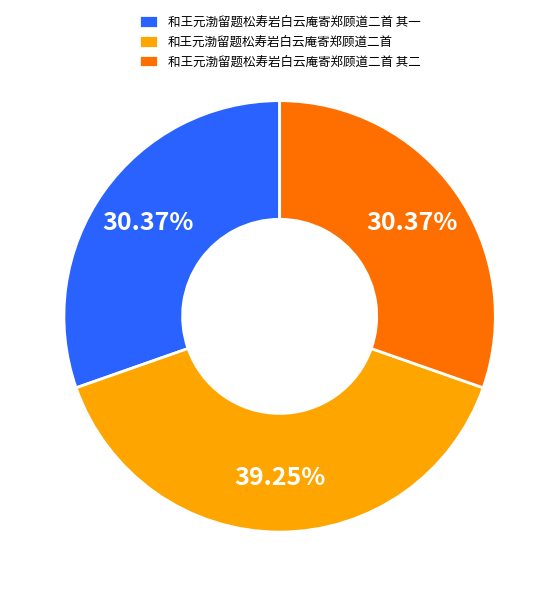

What portion of the pie excludes 和王元渤留题松寿岩白云庵寄郑顾道二首 其一?

69.6%